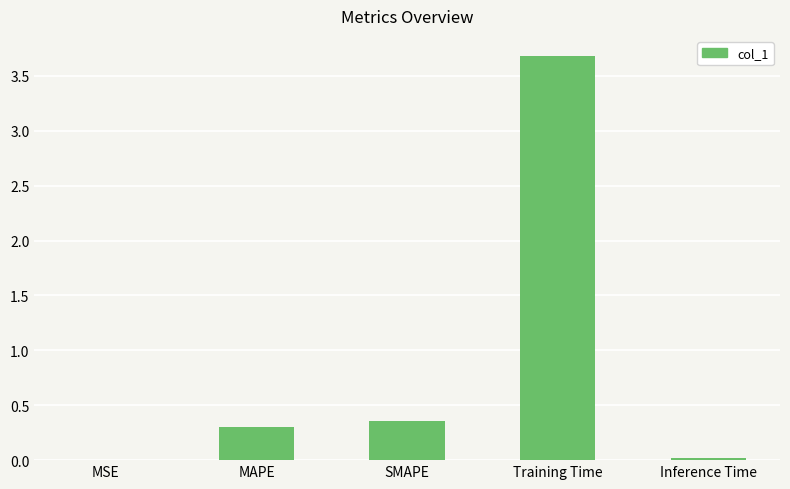

At which category does the chart reach its peak across all series?

Training Time